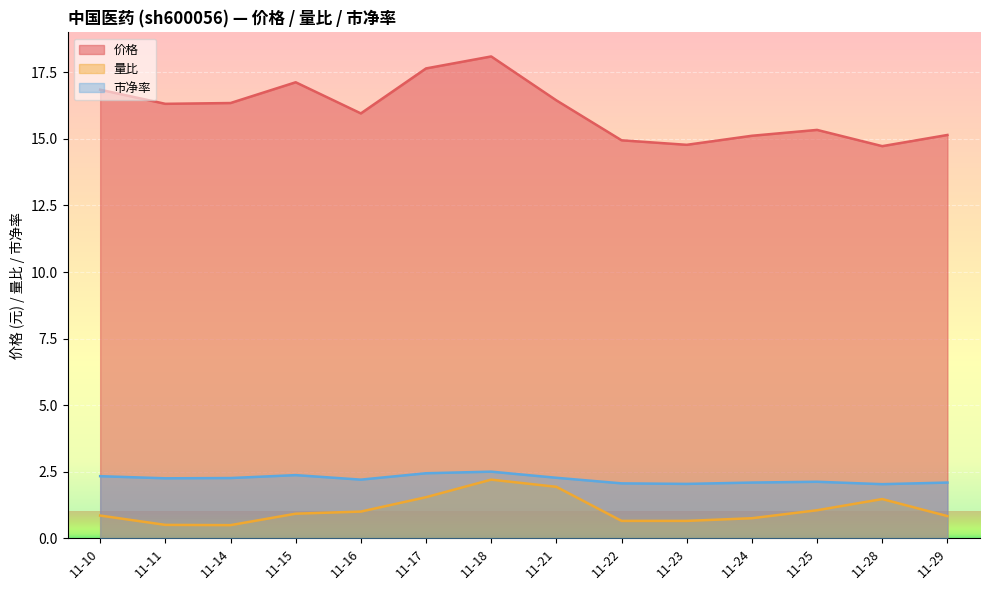

What is the value of the 量比 point at the 12th from the left?

1.1